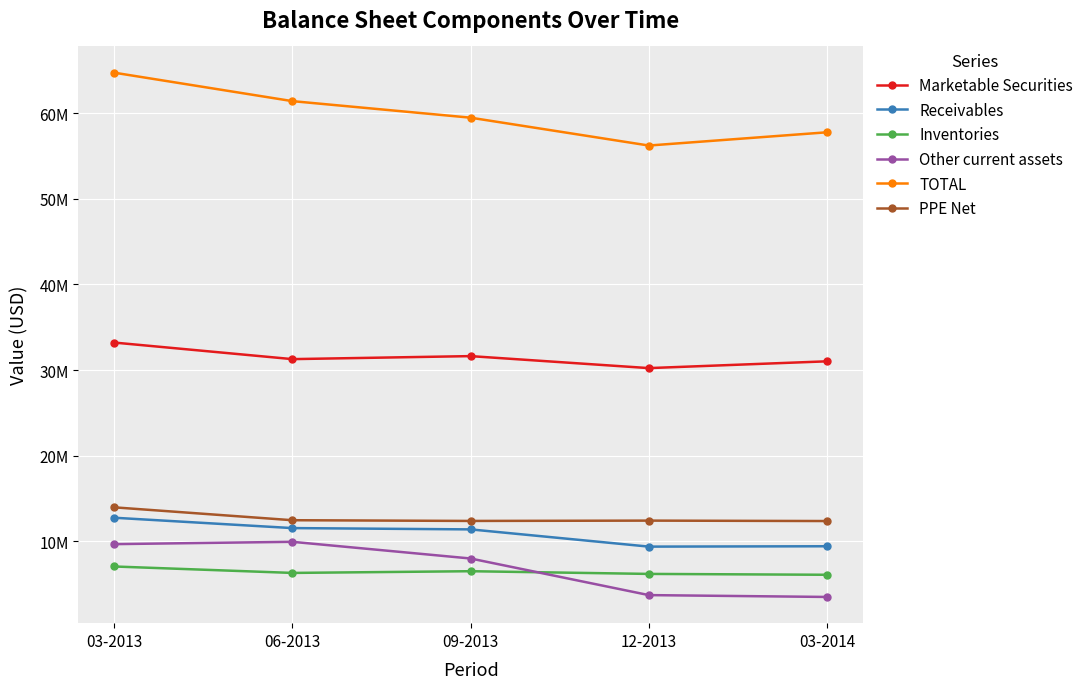

True or false: PPE Net and Other current assets intersect in this chart.

False